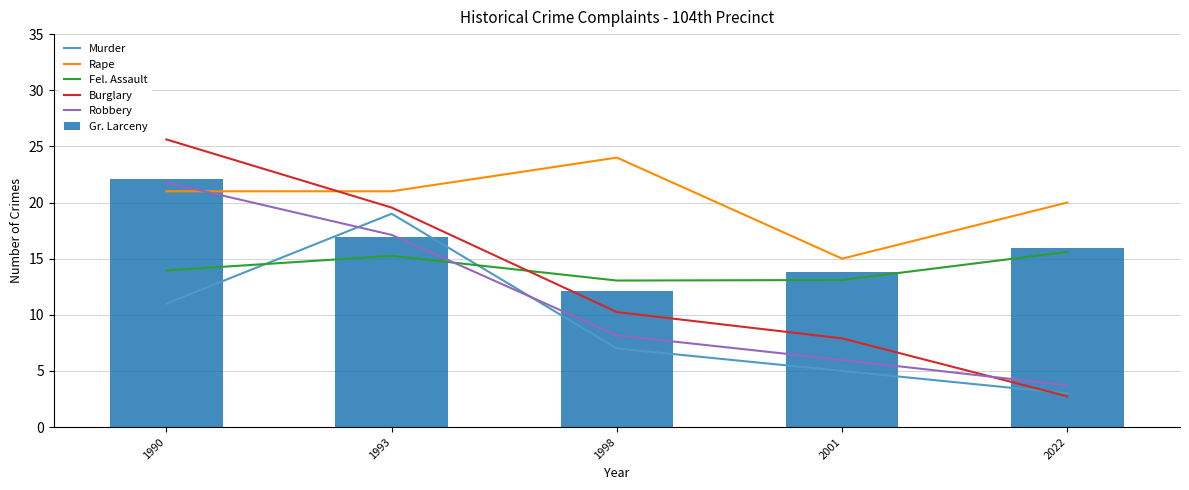

List the series in order of their peak value, highest first.

Burglary, Rape, Gr. Larceny, Robbery, Murder, Fel. Assault